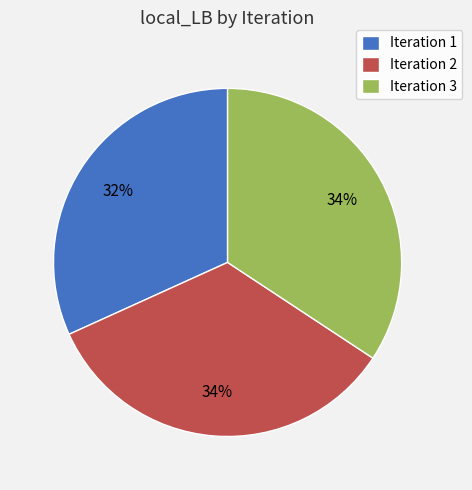

How many slices are in this pie chart?

3